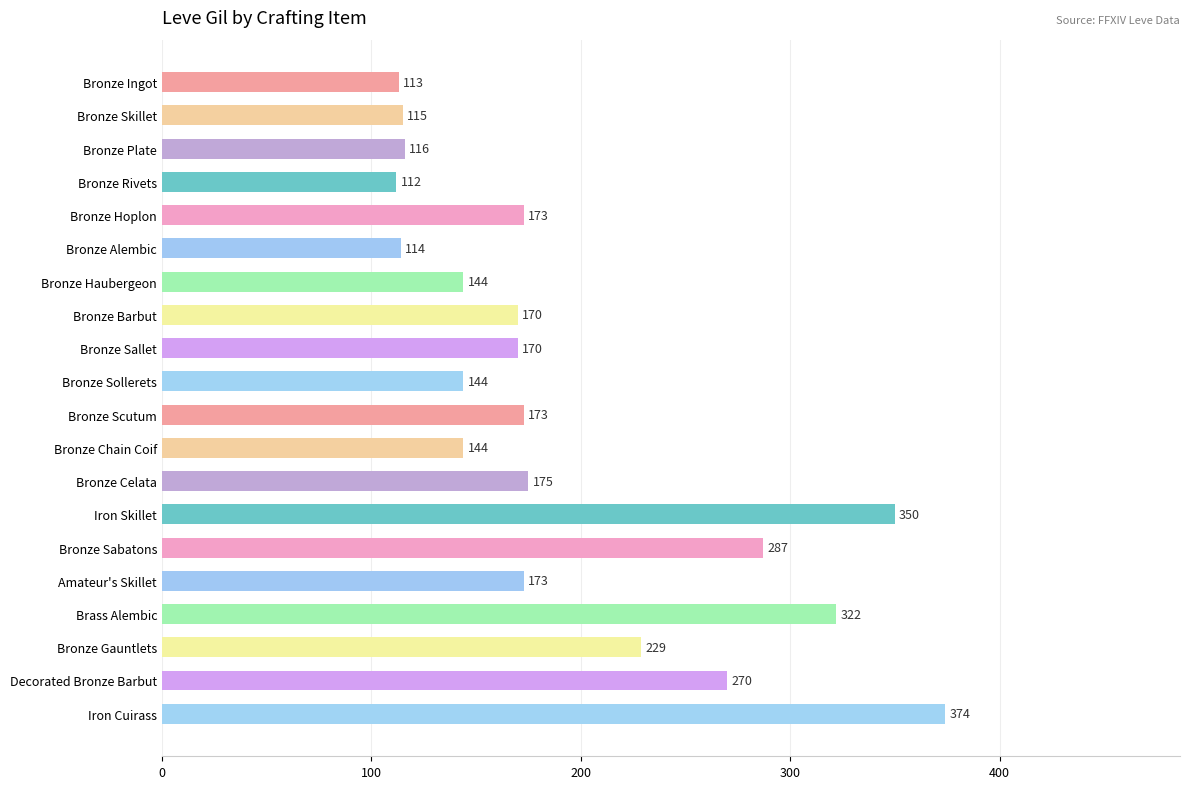

What is the average value?

193